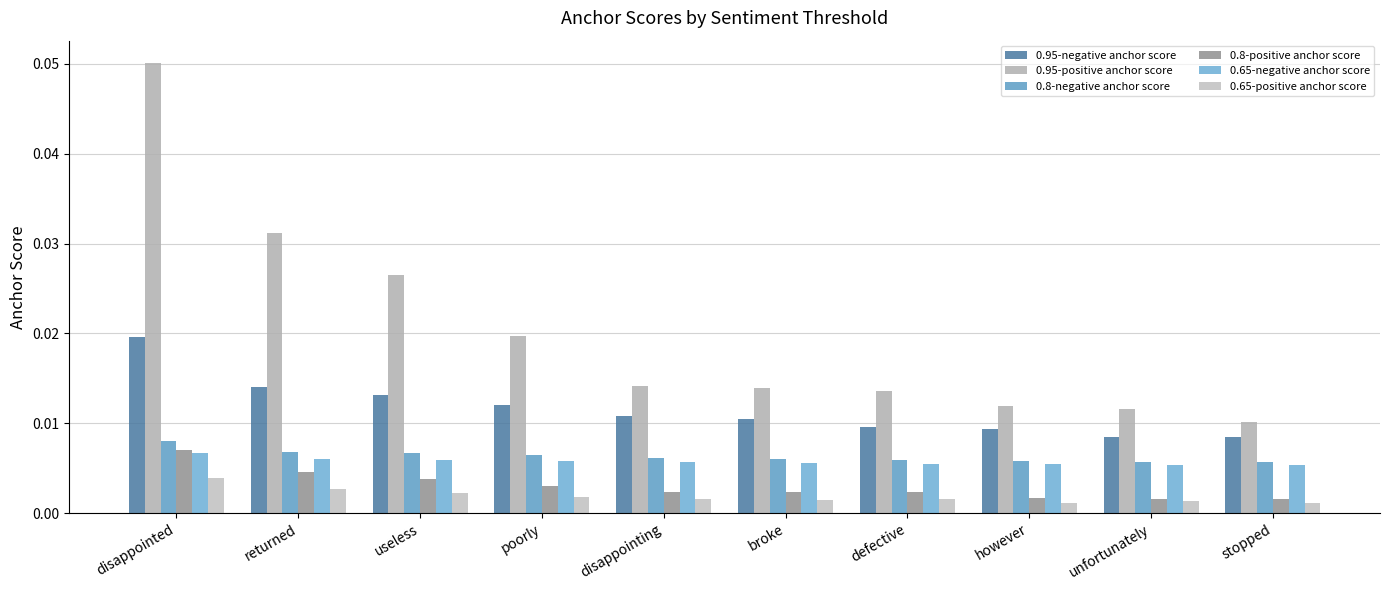

Reading right to left, transcribe all the data shown in this chart.

0.95-negative anchor score: 0.0	0.0	0.0	0.0	0.0	0.0	0.0	0.0	0.0	0.0
0.95-positive anchor score: 0.0	0.0	0.0	0.0	0.0	0.0	0.0	0.0	0.0	0.1
0.8-negative anchor score: 0.0	0.0	0.0	0.0	0.0	0.0	0.0	0.0	0.0	0.0
0.8-positive anchor score: 0.0	0.0	0.0	0.0	0.0	0.0	0.0	0.0	0.0	0.0
0.65-negative anchor score: 0.0	0.0	0.0	0.0	0.0	0.0	0.0	0.0	0.0	0.0
0.65-positive anchor score: 0.0	0.0	0.0	0.0	0.0	0.0	0.0	0.0	0.0	0.0